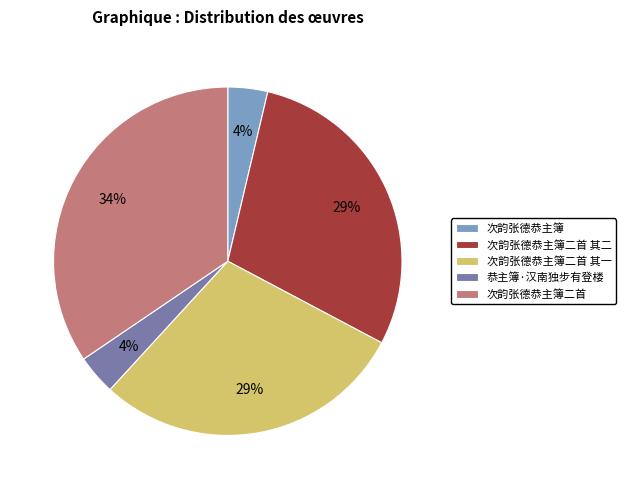

To the nearest percent, what is the average slice percentage?

20%